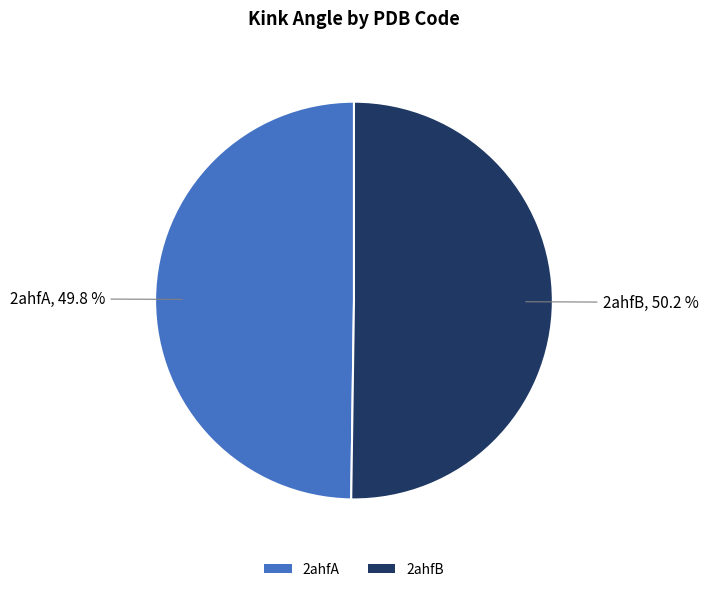

To the nearest percent, what is the combined percentage of 2ahfA and 2ahfB?

100%